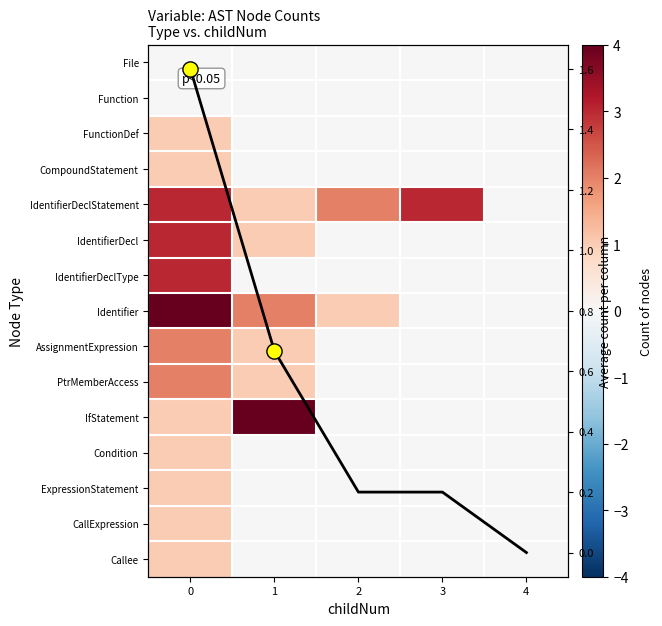

List the labels in order of IdentifierDeclStatement value, smallest first.

4, 1, 2, 0, 3